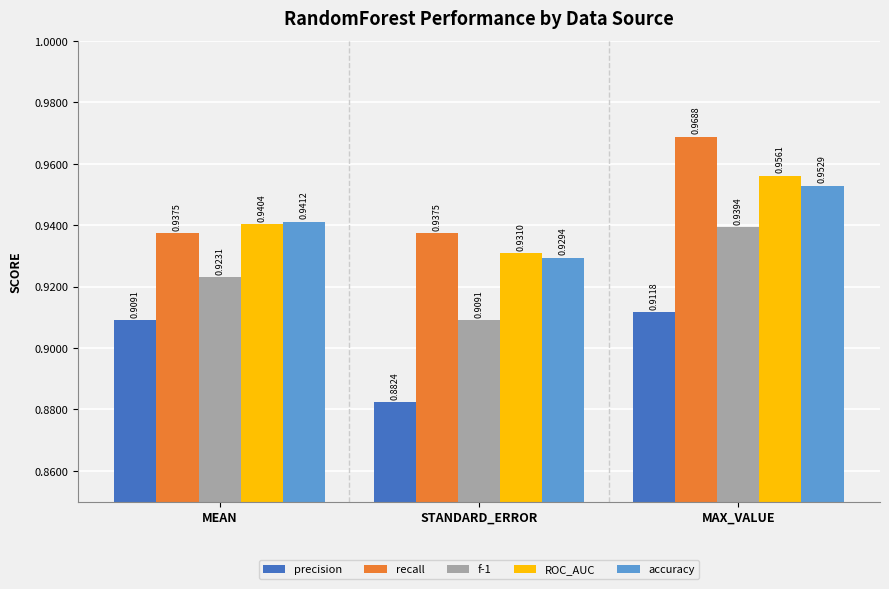

How many series are shown in this chart?

5